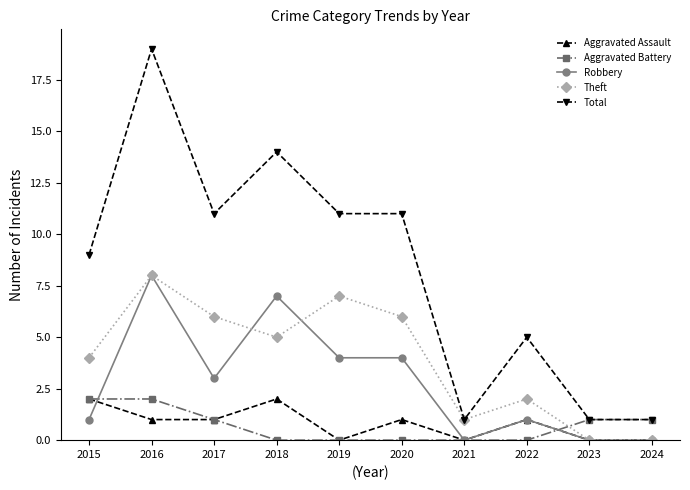

What is the lowest value of the Total series?

1